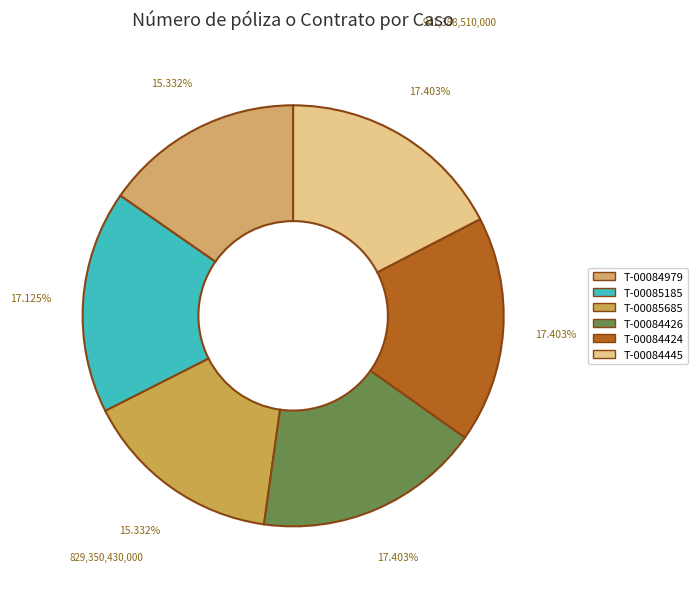

Do T-00084445 and T-00084979 together represent more than half of the pie?

No